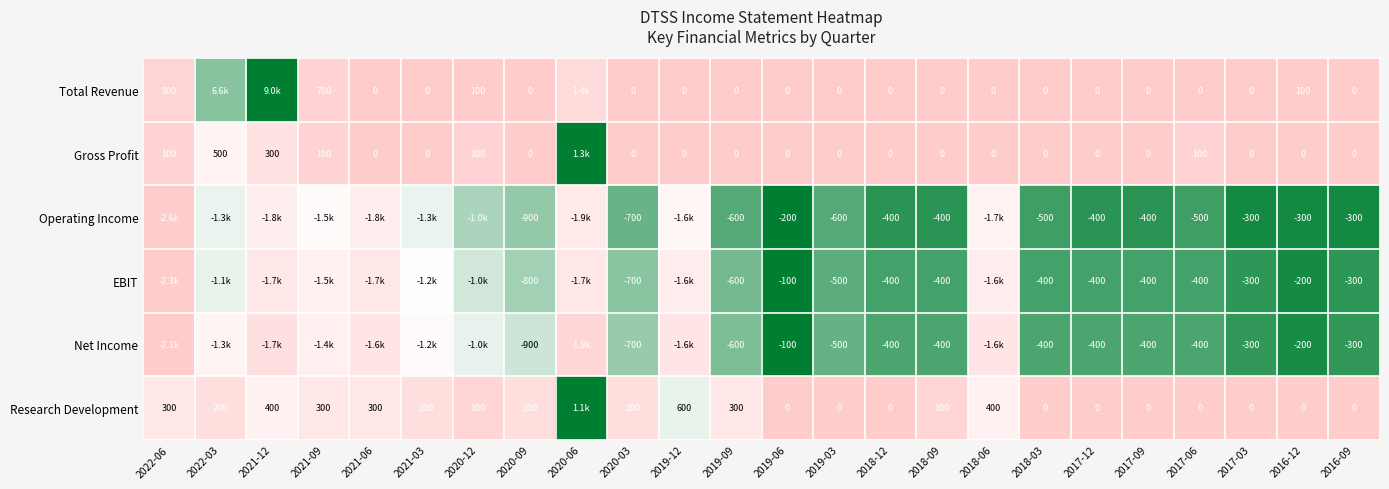

Which series changed the most between 2019-03 and 2018-09?

Operating Income